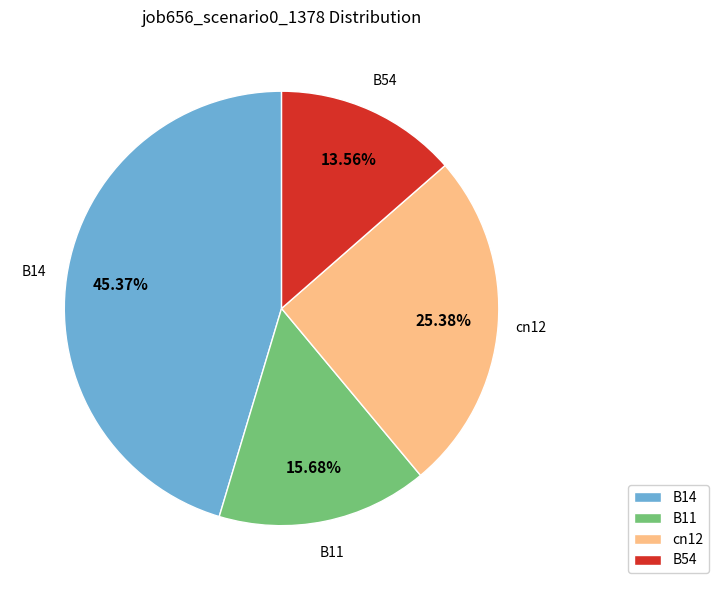

Combined, do B11 and B14 account for over 50%?

Yes